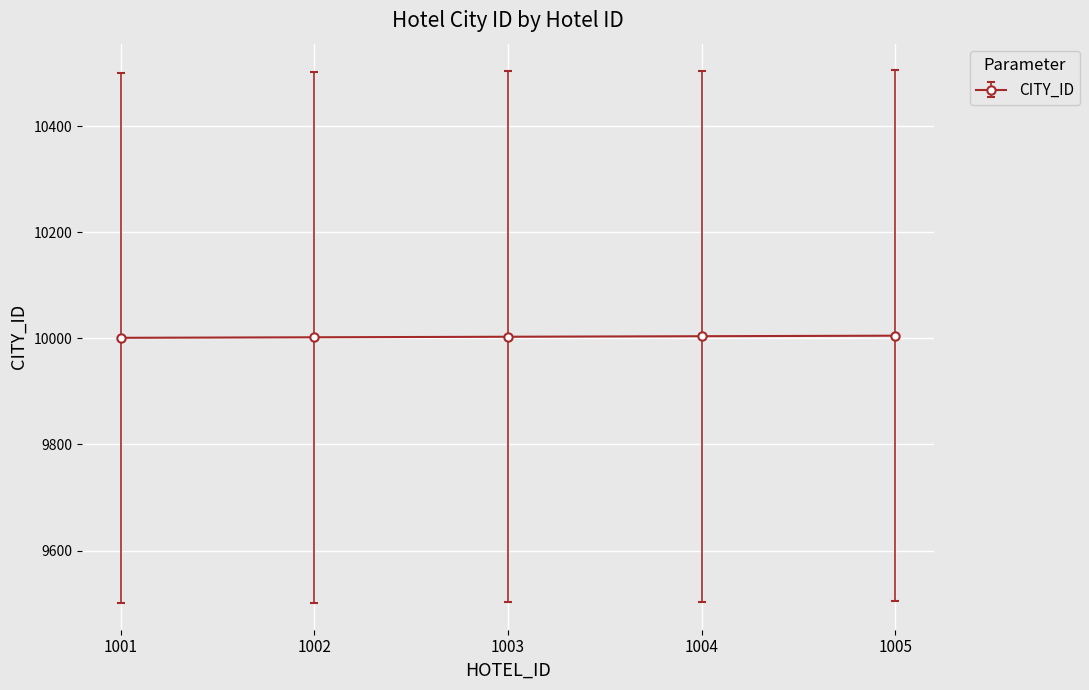

Approximately how many times larger is the value at 1004 compared to 1003?

1.0